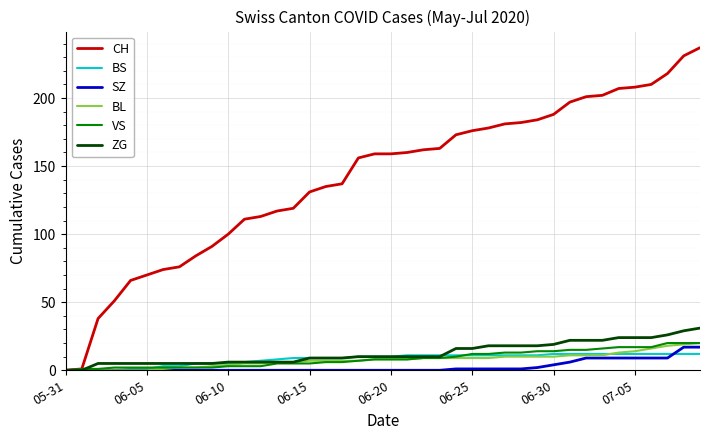

What is the difference between the maximum and minimum values in the SZ series?

17